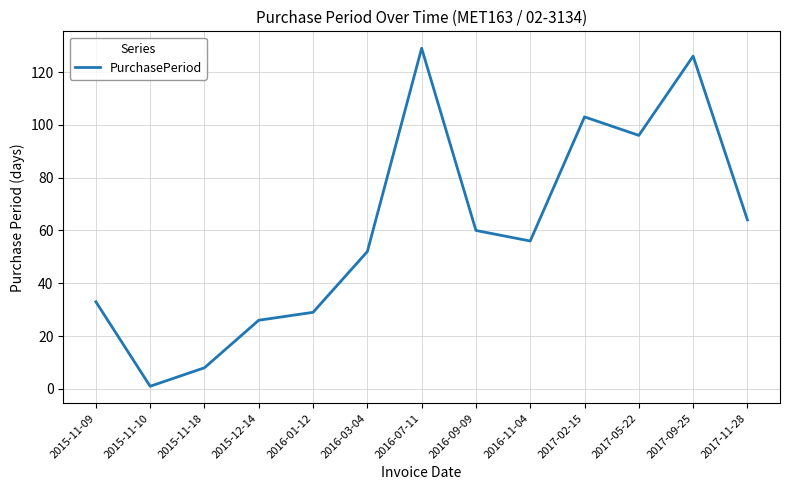

Where is the data nearest to the value 65?

2017-11-28